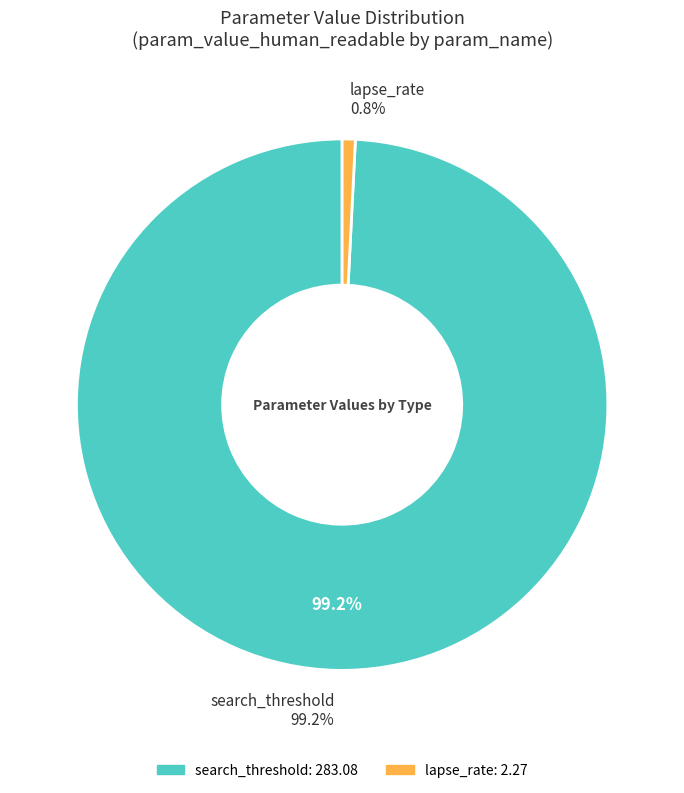

At lapse_rate, list the series in order from smallest to largest.

lapse_rate, search_threshold